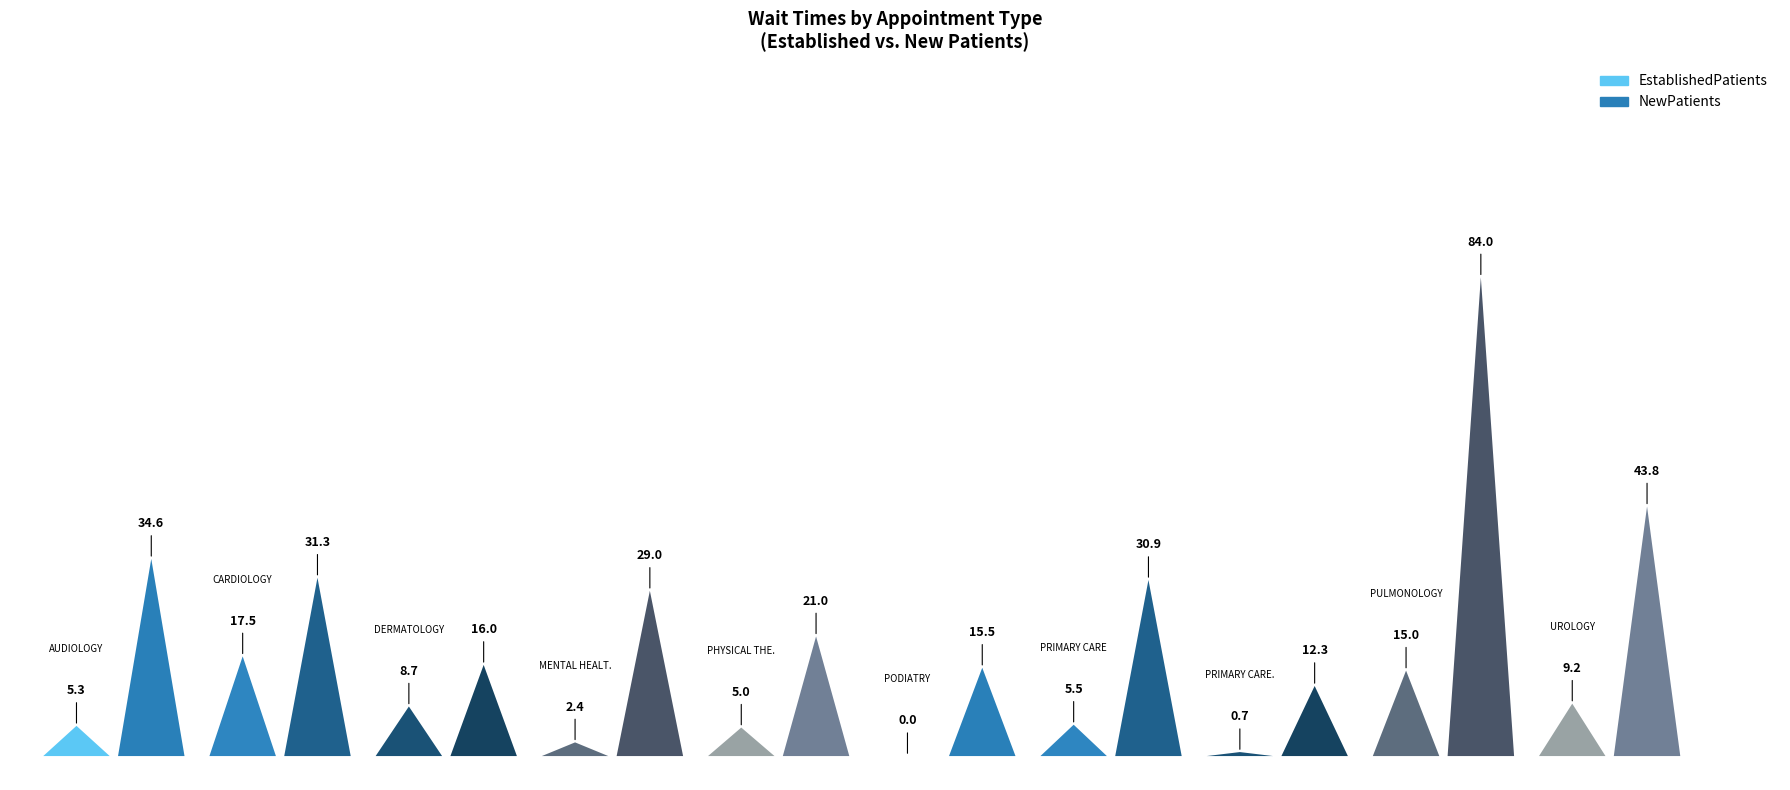

Reading left to right, list all the values displayed in this chart.

EstablishedPatients: AUDIOLOGY=5.3	CARDIOLOGY=17.5	DERMATOLOGY=8.7	MENTAL HEALTH INDIVIDUAL=2.4	PHYSICAL THERAPY=5.0	PODIATRY=0.0	PRIMARY CARE=5.5	PRIMARY CARE MENTAL HEALTH INTEGRATED=0.7	PULMONOLOGY=15.0	UROLOGY=9.2
NewPatients: AUDIOLOGY=34.6	CARDIOLOGY=31.3	DERMATOLOGY=16.0	MENTAL HEALTH INDIVIDUAL=29.0	PHYSICAL THERAPY=21.0	PODIATRY=15.5	PRIMARY CARE=30.9	PRIMARY CARE MENTAL HEALTH INTEGRATED=12.3	PULMONOLOGY=84.0	UROLOGY=43.8